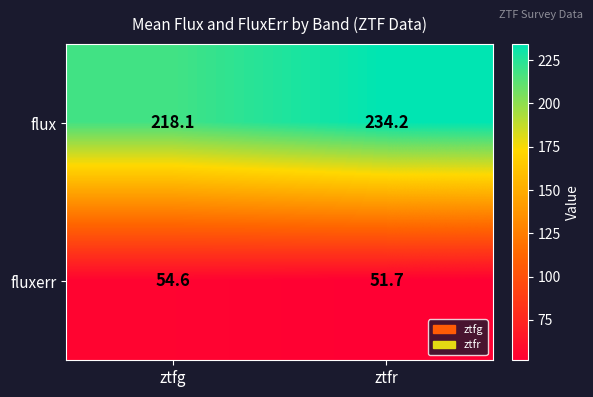

Where does the flux series first go above 234?

ztfr